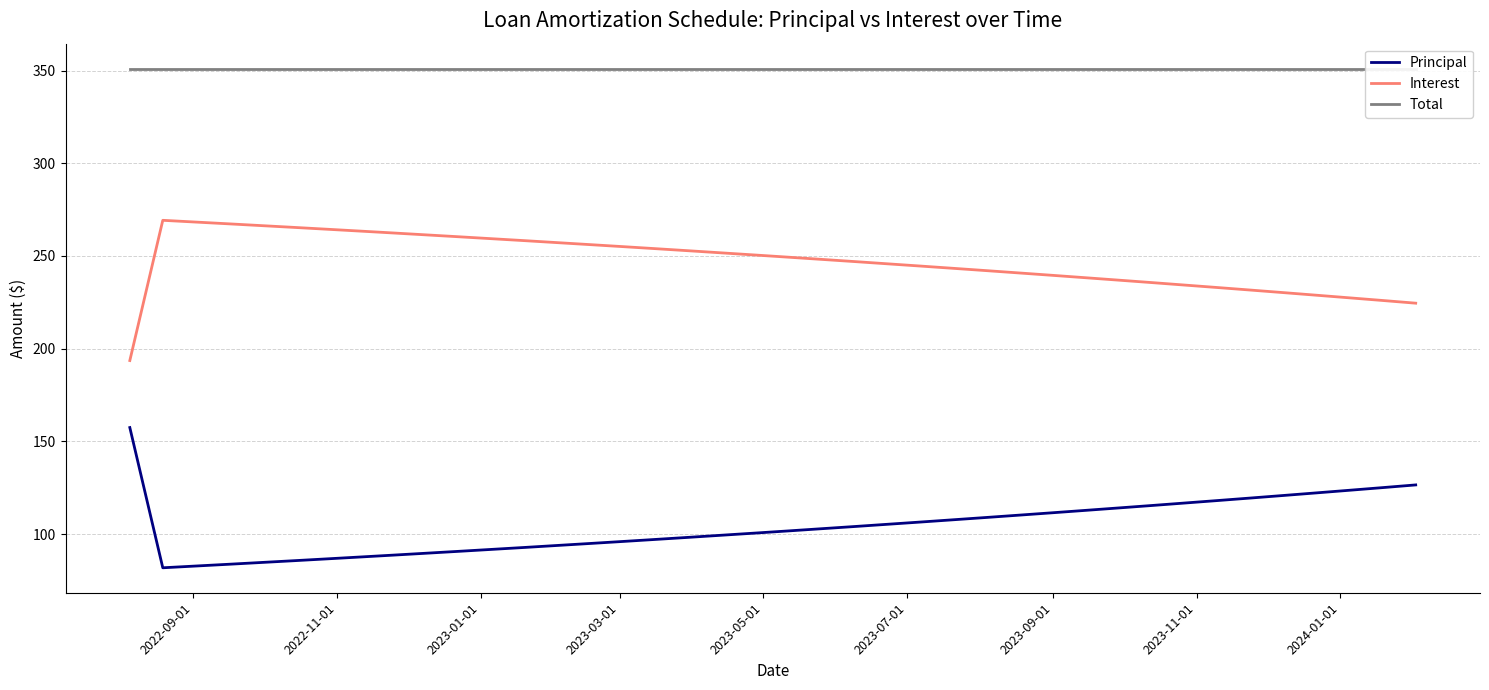

List the series in order of their overall mean, lowest first.

Principal, Interest, Total